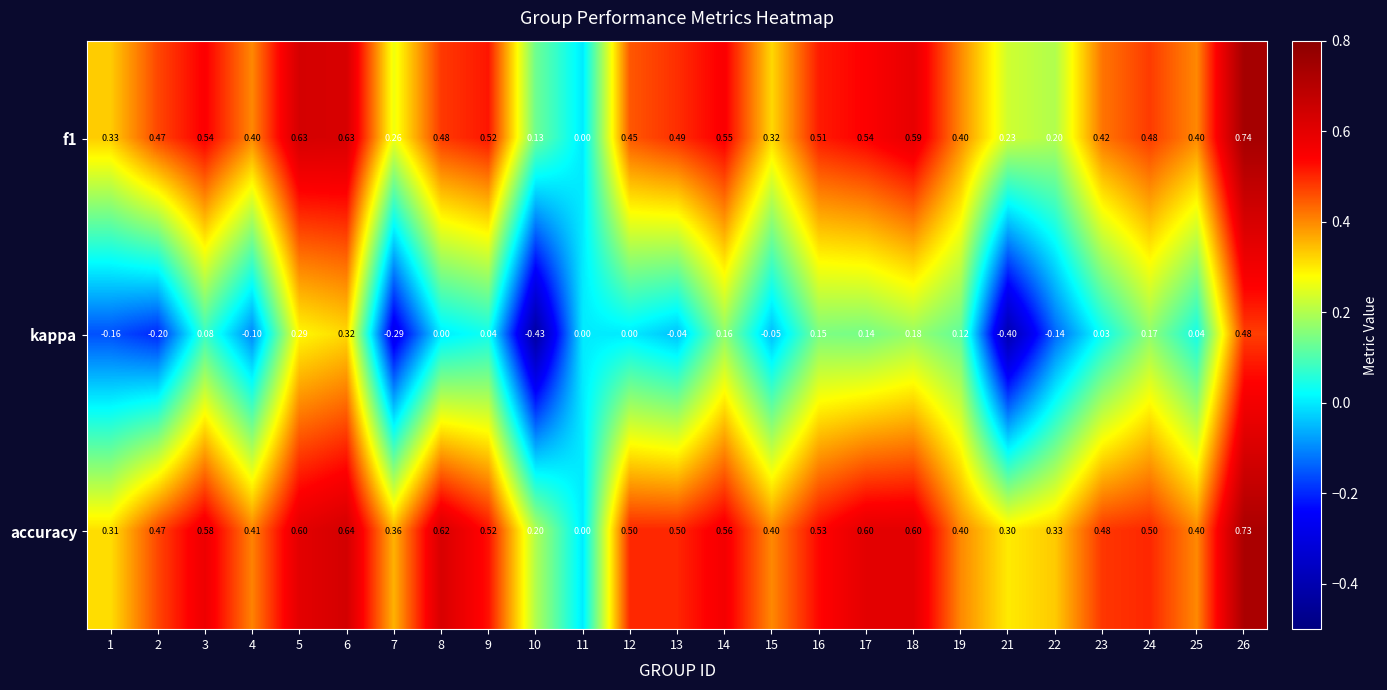

Which series has the largest total across all categories?

accuracy